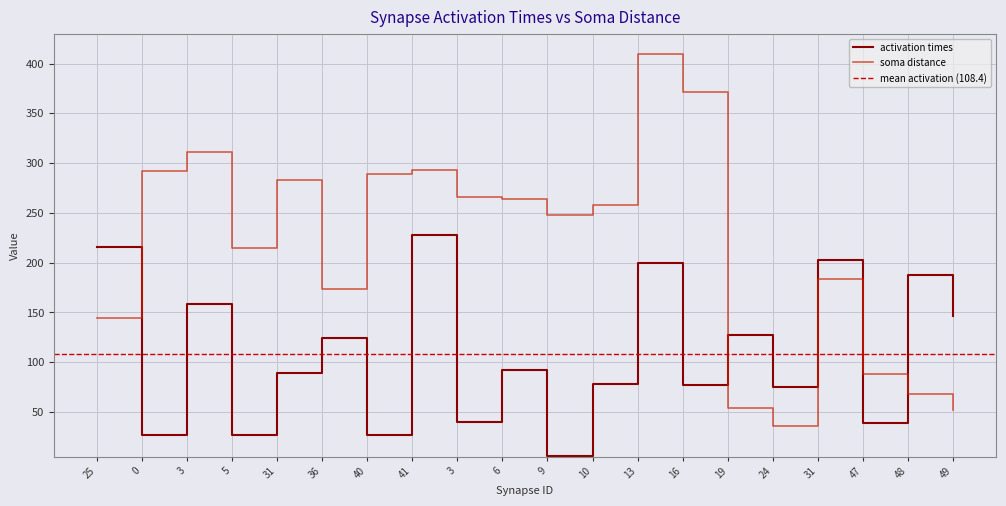

In soma distance, how many points are lower than both neighbors (excluding endpoints)?

4